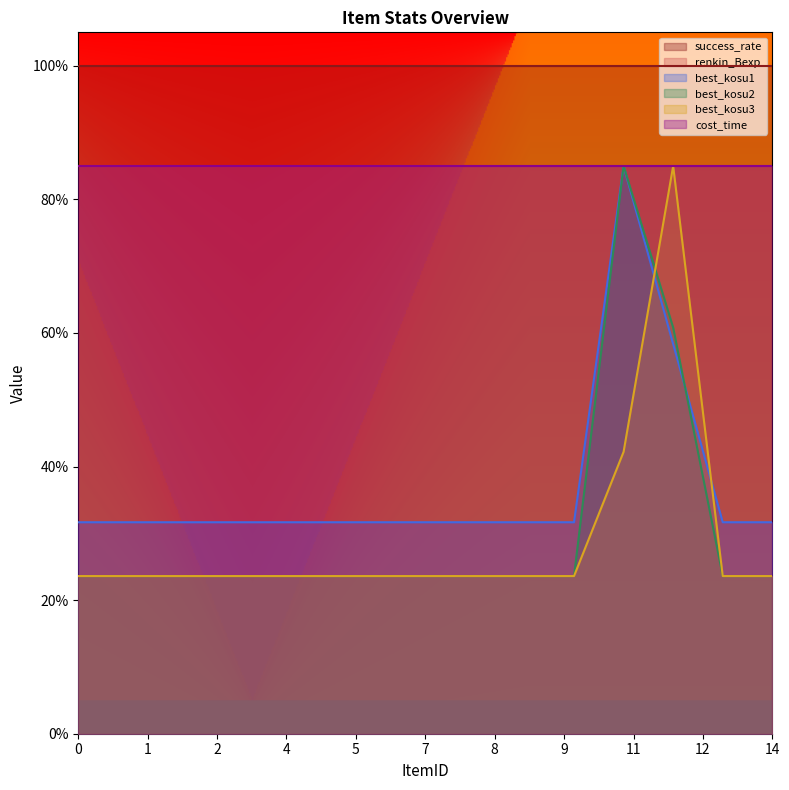

What is the total value across all series at 0?

348.8